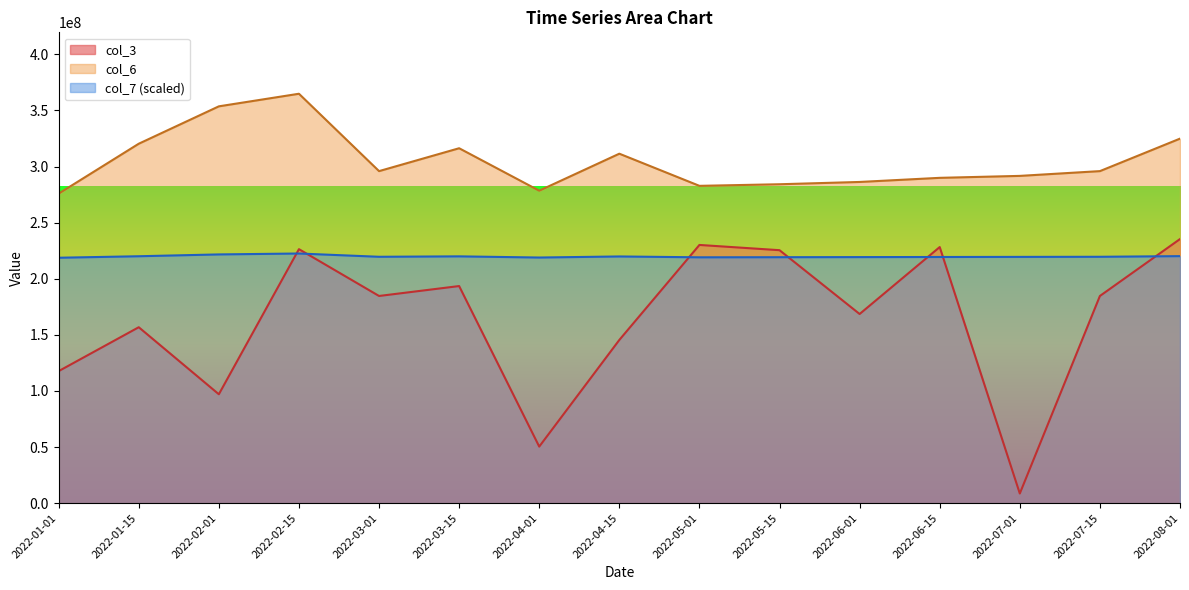

Reading left to right, transcribe all the data shown in this chart.

col_3: 2022-01-01=117664008	2022-01-15=156779880	2022-02-01=97043208	2022-02-15=226344832	2022-03-01=184630640	2022-03-15=193469256	2022-04-01=50410032	2022-04-15=145453264	2022-05-01=230099224	2022-05-15=225426440	2022-06-01=168559664	2022-06-15=228215592	2022-07-01=8603104	2022-07-15=184630640	2022-08-01=235351032
col_6: 2022-01-01=275847929	2022-01-15=320301387	2022-02-01=353615169	2022-02-15=364832445	2022-03-01=295885535	2022-03-15=316275606	2022-04-01=278449135	2022-04-15=311414409	2022-05-01=282761725	2022-05-15=284186878	2022-06-01=286226346	2022-06-15=289900159	2022-07-01=291636963	2022-07-15=295885535	2022-08-01=324836793
col_7: 2022-01-01=218700000	2022-01-15=220032000	2022-02-01=221656000	2022-02-15=222472000	2022-03-01=219556000	2022-03-15=219936000	2022-04-01=218888000	2022-04-15=219844000	2022-05-01=219080000	2022-05-15=219176000	2022-06-01=219268000	2022-06-15=219364000	2022-07-01=219460000	2022-07-15=219556000	2022-08-01=220128000